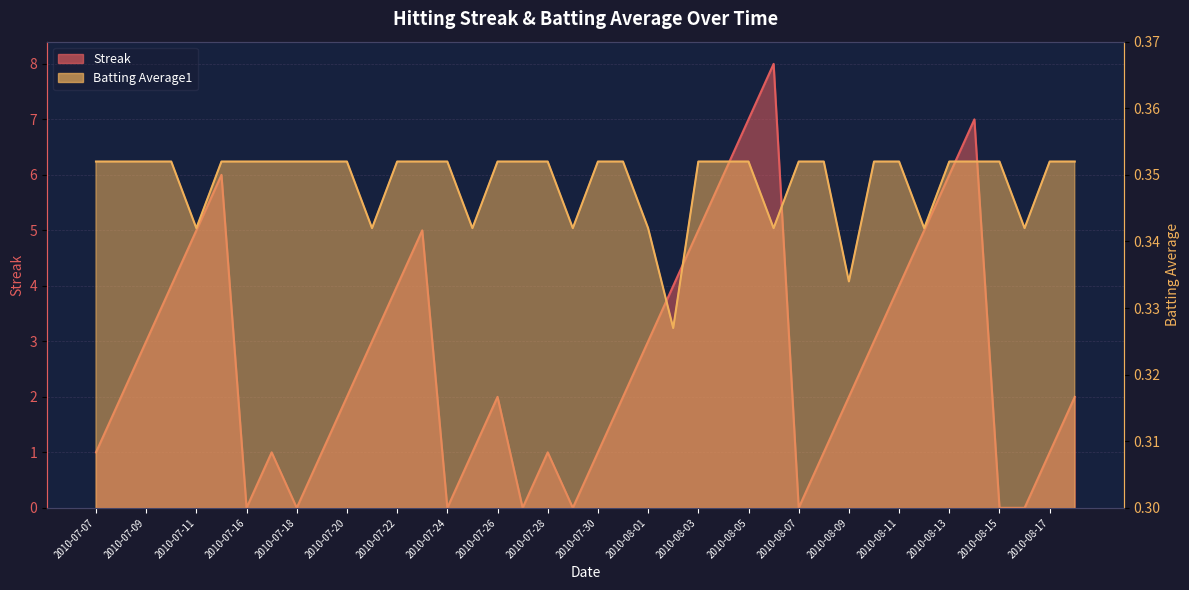

How many lines are shown in the chart?

2